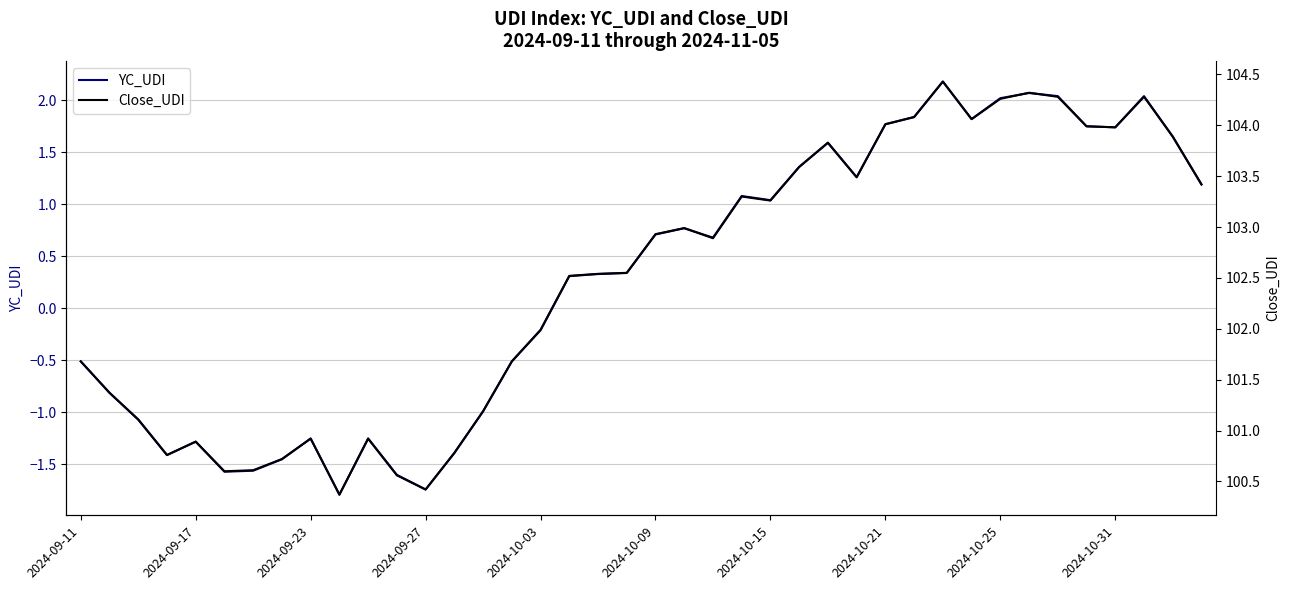

How many distinct data groups are displayed?

2